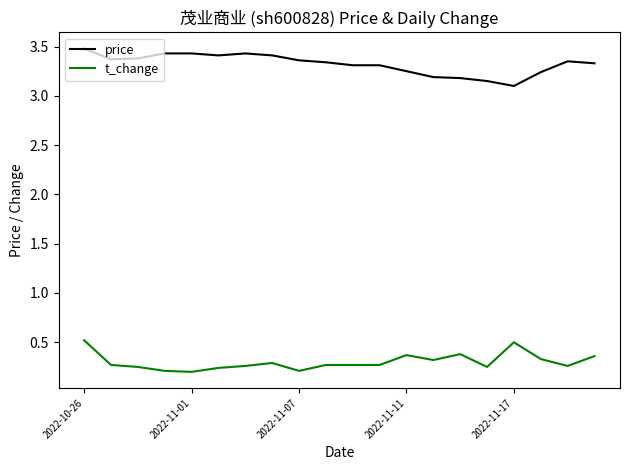

What is the highest value of the t_change series?

0.5